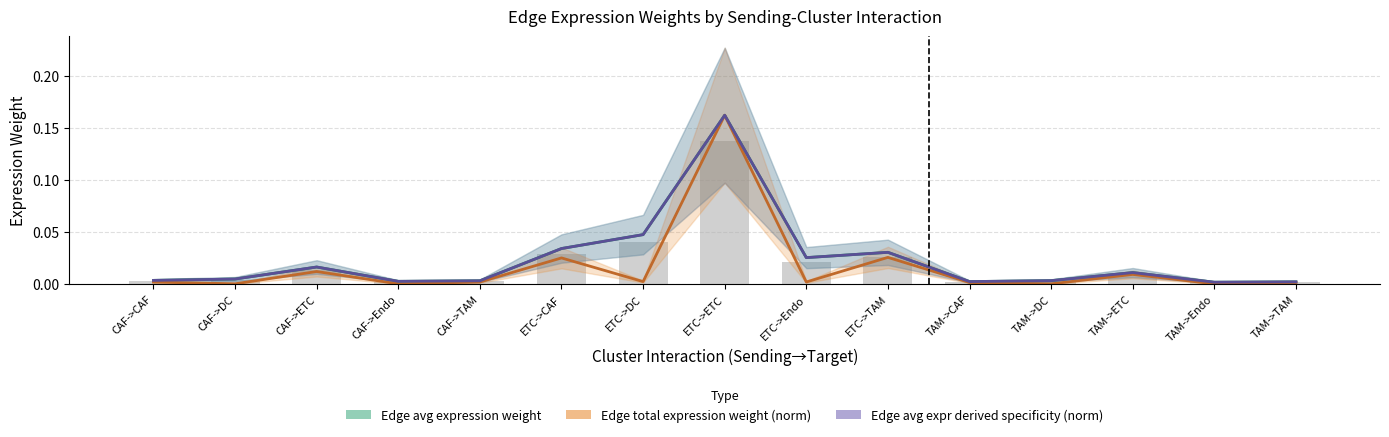

Which label corresponds to the smallest value in the chart?

TAM->Endo